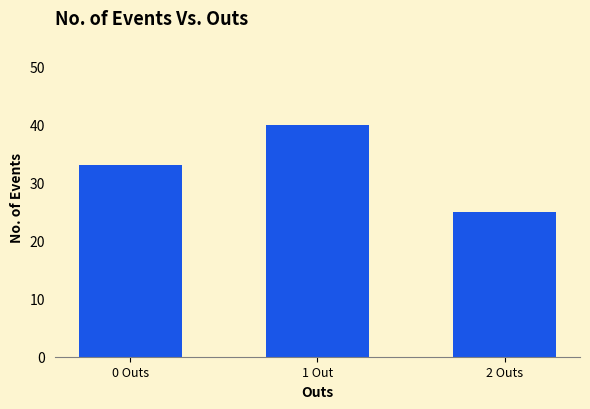

What is the label of the 3rd bar from the left?

2 Outs